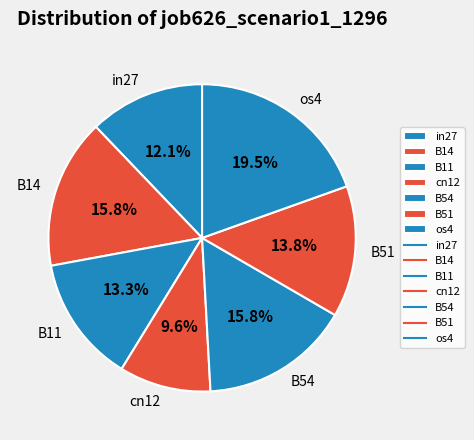

To the nearest percent, what is the difference between the largest and smallest slice percentages?

10%